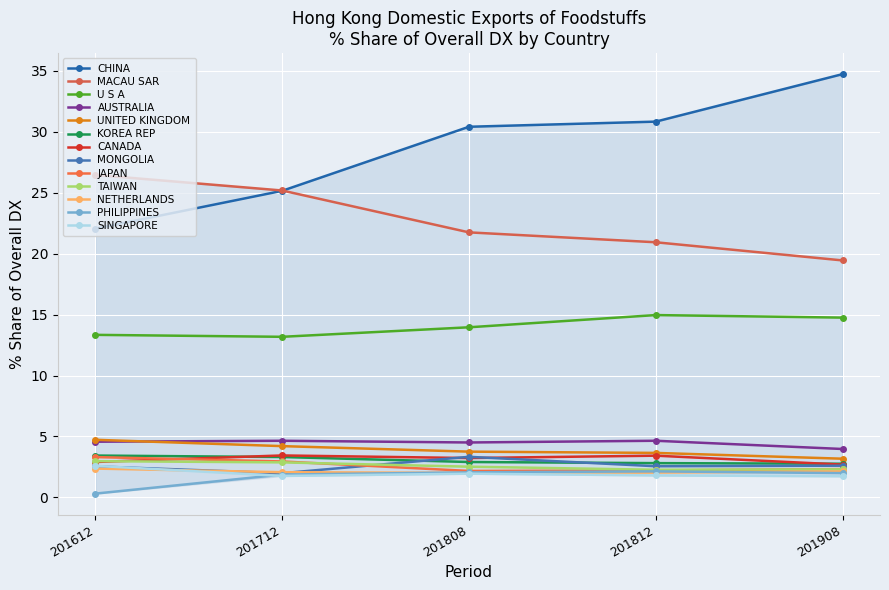

How many data points in AUSTRALIA are less than 4?

1